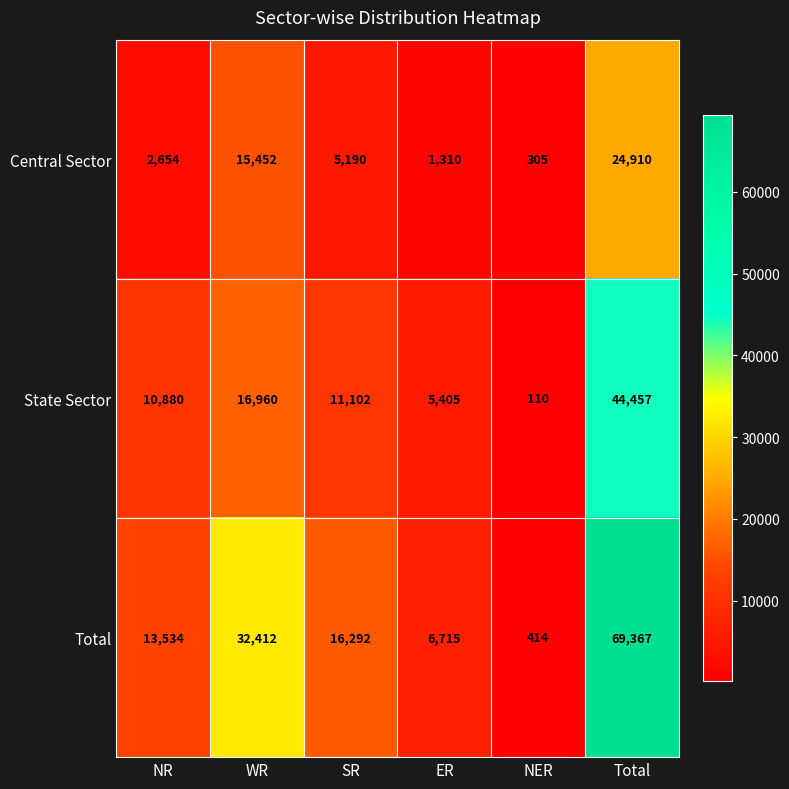

Which series has the largest range (max minus min)?

Total